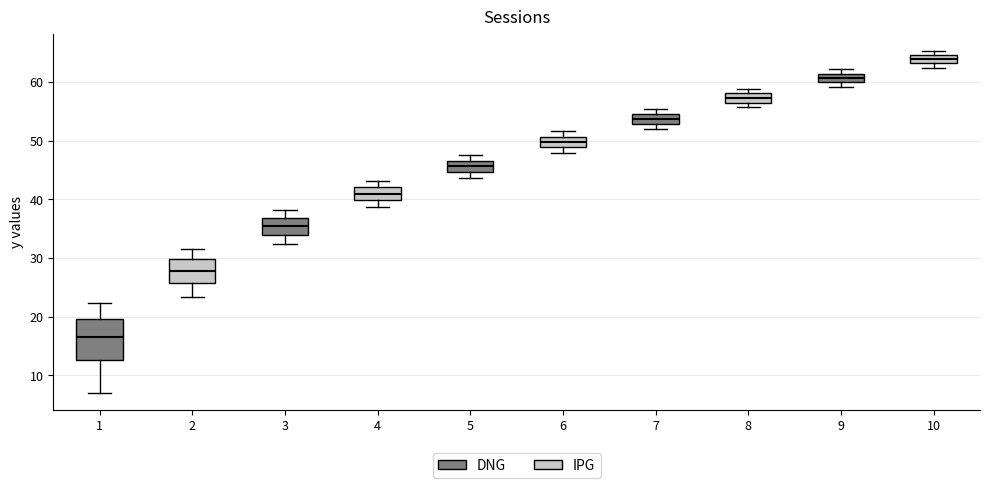

Comparing the boxes themselves (not the whiskers), which one is the tallest?

1